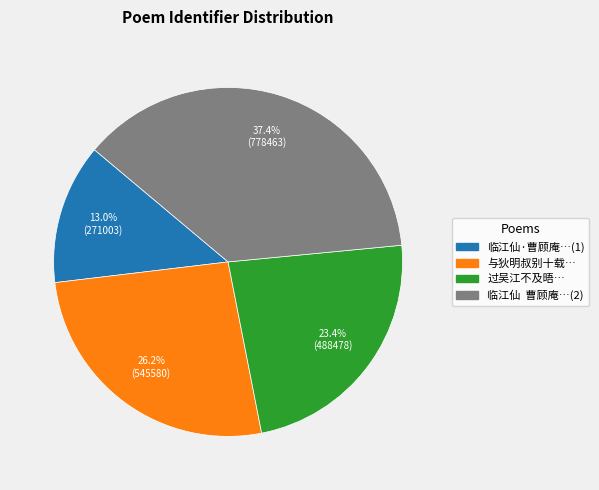

Is there any slice that represents more than half of the pie?

No